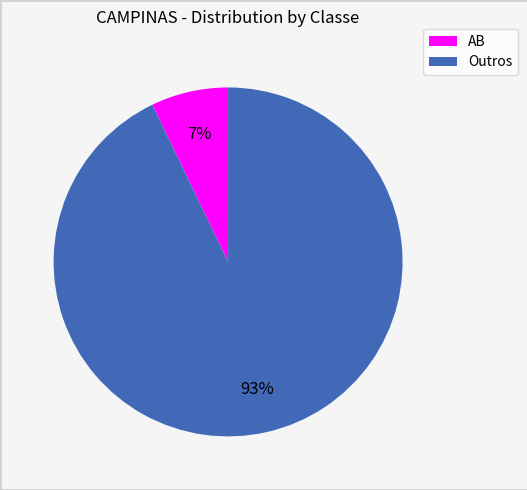

To the nearest percent, what is the difference between the largest and smallest slice percentages?

86%